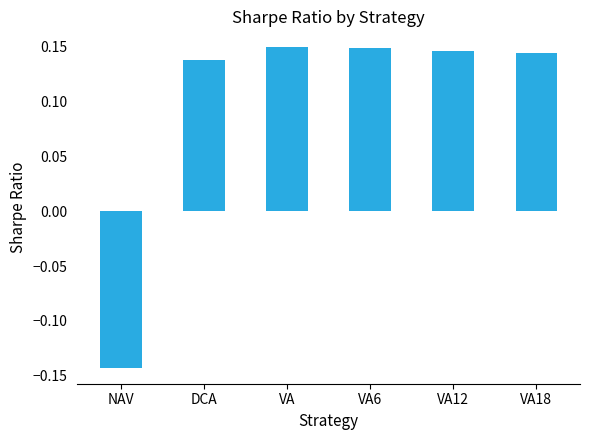

At which category does the chart reach its minimum across all series?

NAV